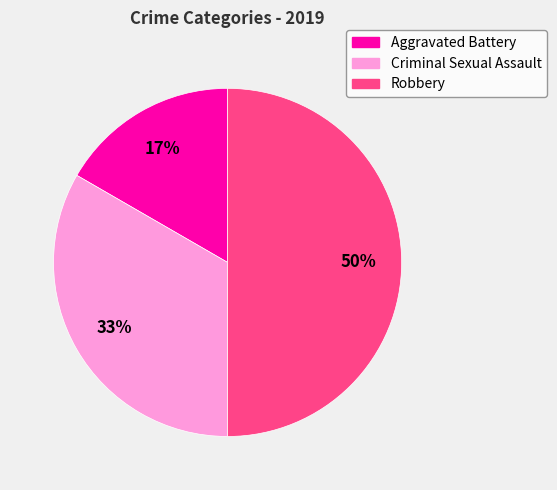

Between Robbery and Criminal Sexual Assault, which is larger?

Robbery